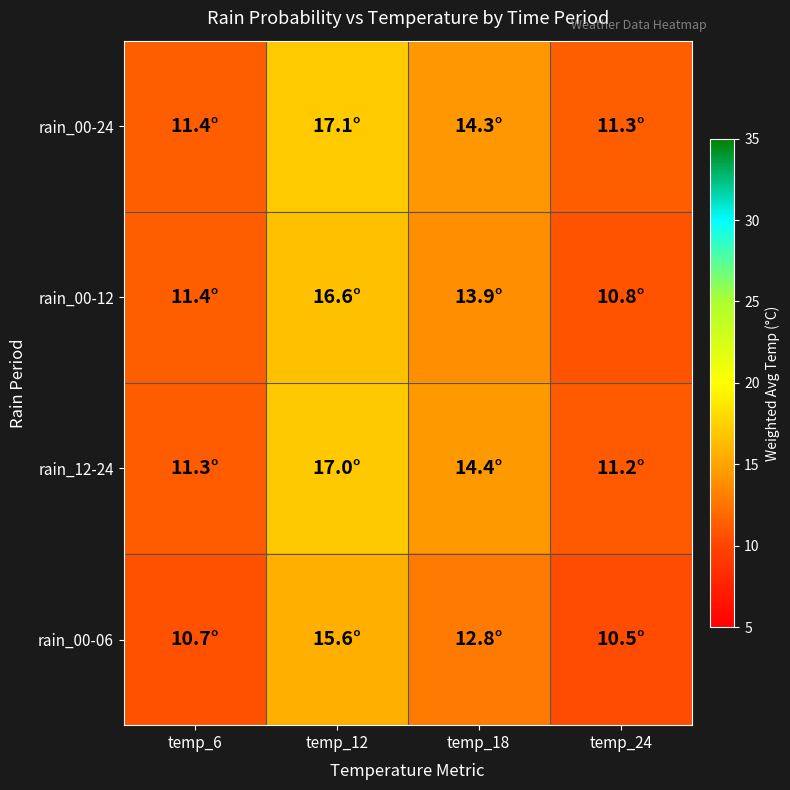

Reading left to right, transcribe all the data shown in this chart.

rain_00-24: temp_6=11.4	temp_12=17.1	temp_18=14.3	temp_24=11.3
rain_00-12: temp_6=11.4	temp_12=16.6	temp_18=13.9	temp_24=10.8
rain_12-24: temp_6=11.3	temp_12=17.0	temp_18=14.4	temp_24=11.2
rain_00-06: temp_6=10.7	temp_12=15.6	temp_18=12.8	temp_24=10.5